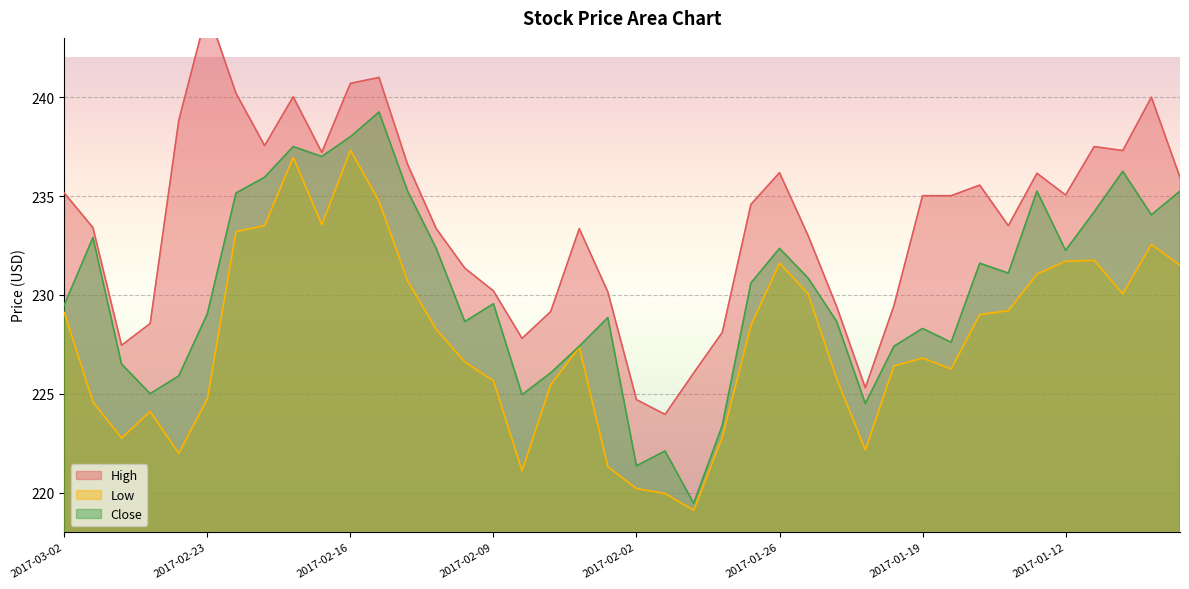

Count the number of categories in the chart.

40